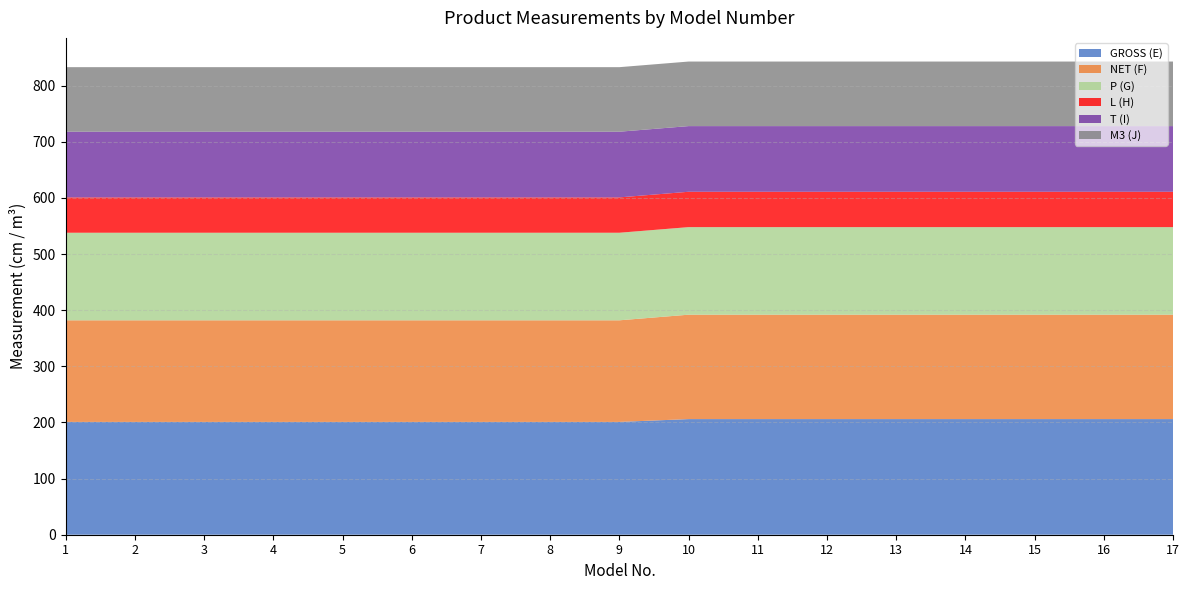

What is the total value across all series at 5?

833